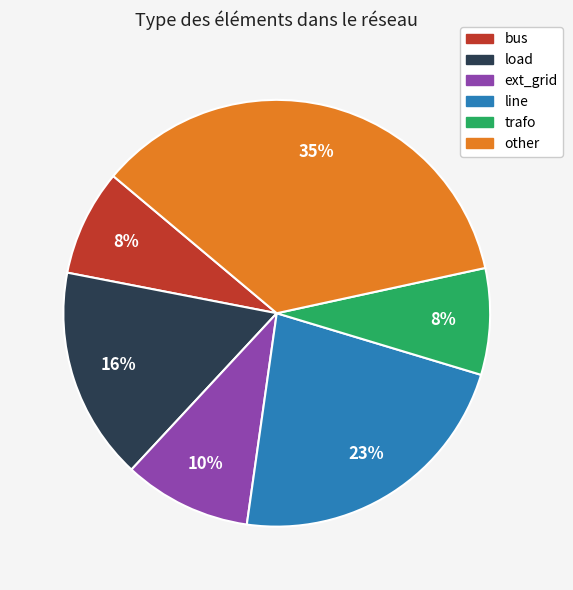

What percentage is the trafo slice, to the nearest percent?

8%